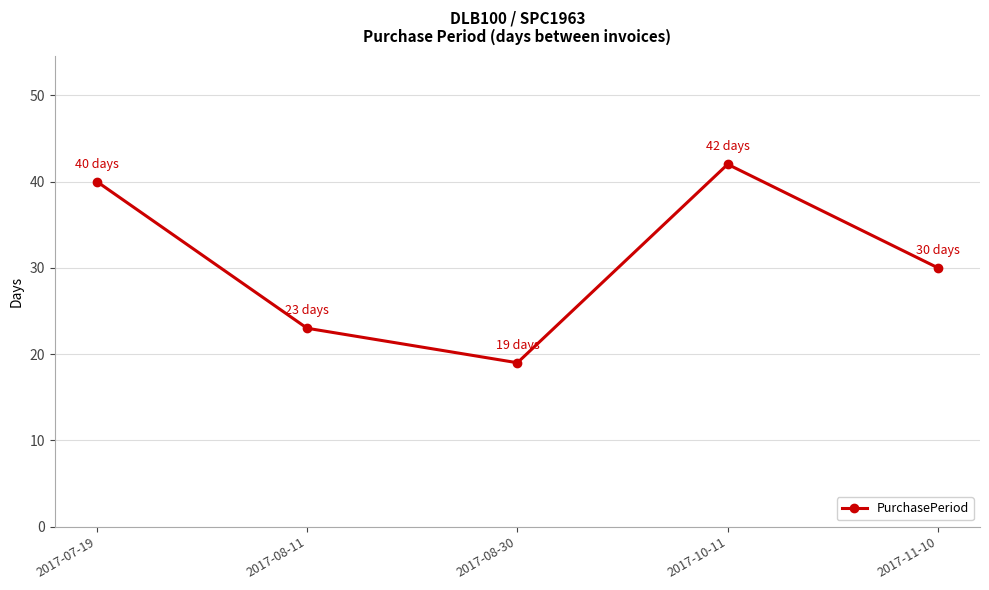

What is the difference between the second highest and second lowest values?

17